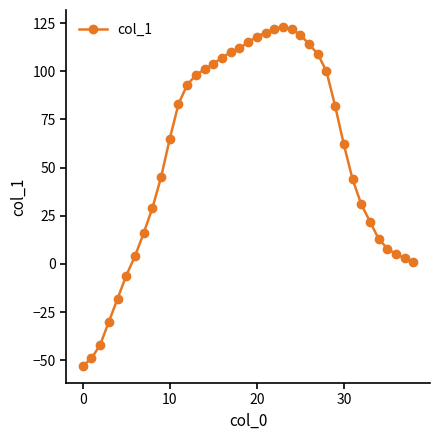

What is the difference between the maximum and second lowest values?

172